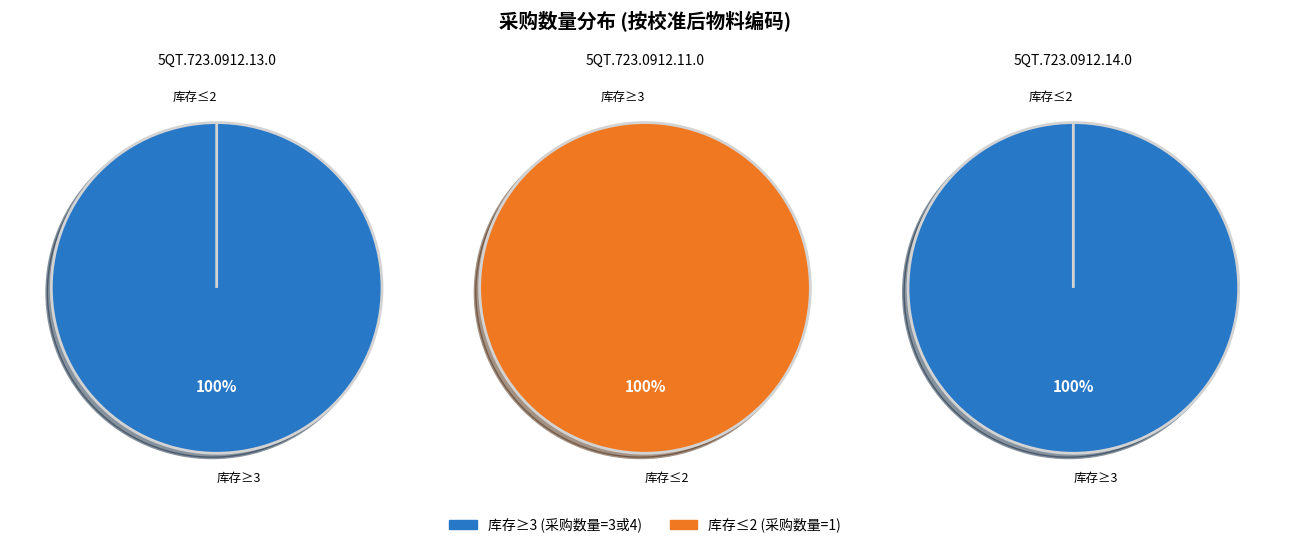

Is 5QT.723.0912.11.0 the majority of the pie?

No